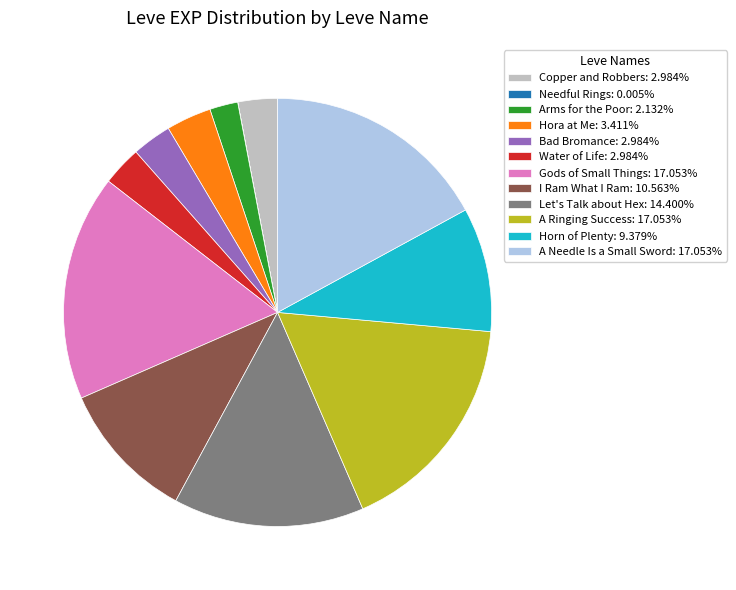

Is the sum of Water of Life: 2.984% and Let's Talk about Hex: 14.400% greater than half?

No